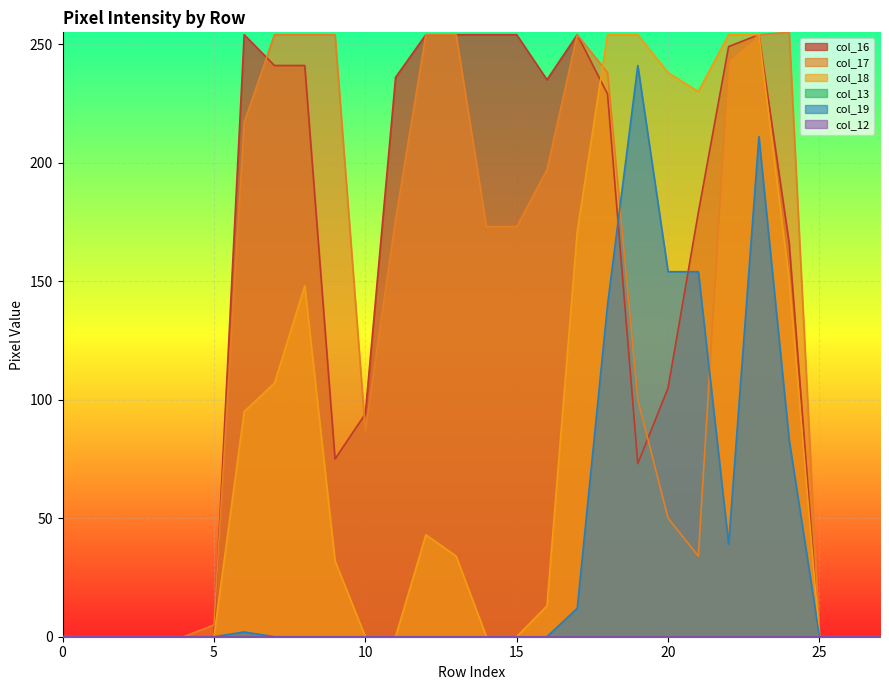

How many values in col_16 are above zero?

19